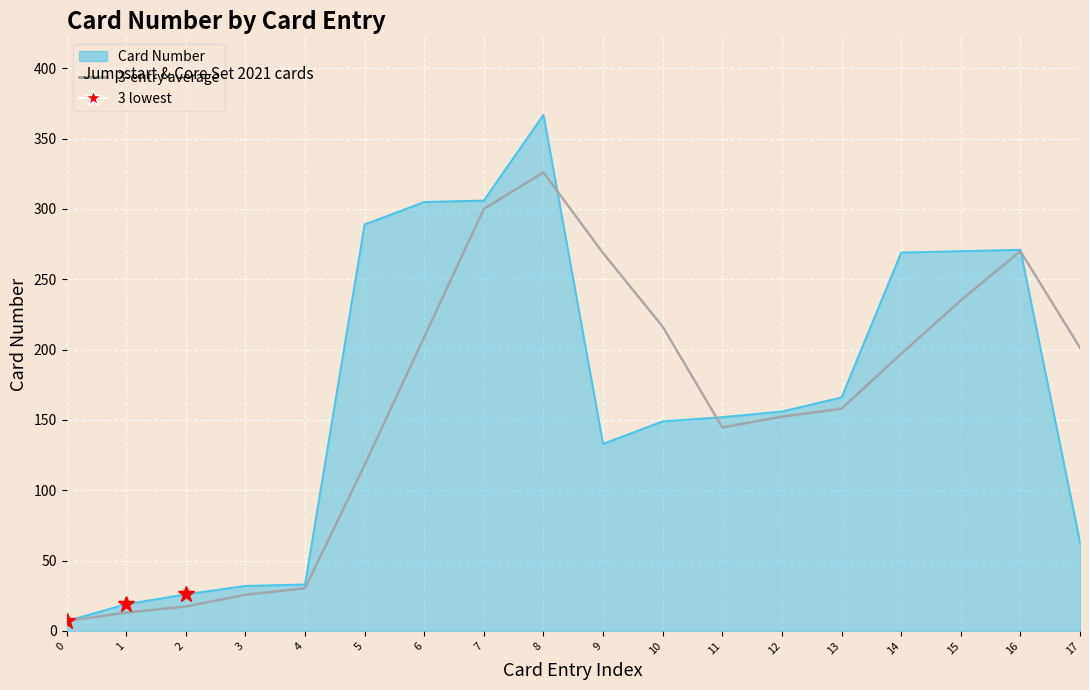

Rank the series by their maximum value, from highest to lowest.

Card Number, 3-entry average